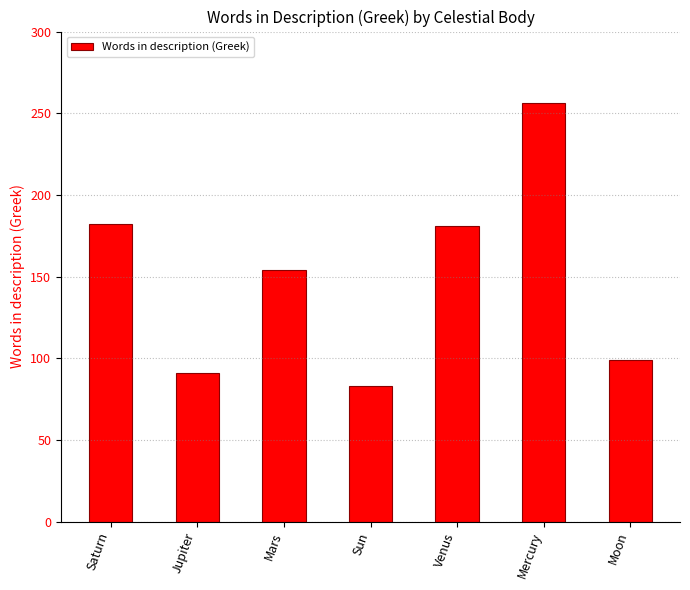

Is it true that the value at Mars is 154?

True